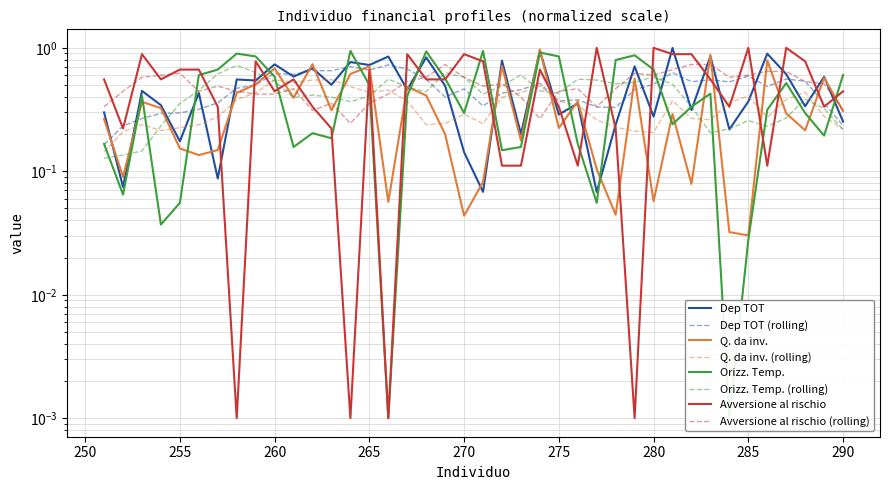

What is the difference between the highest and lowest values at 267?

0.5